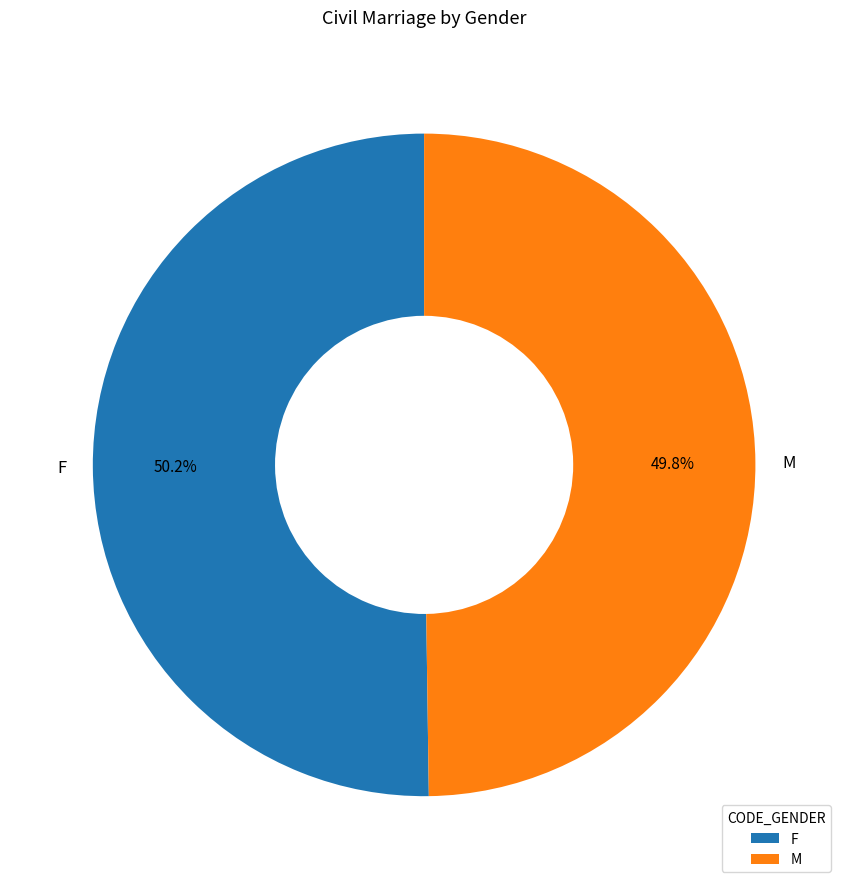

Does any single category account for the majority?

Yes